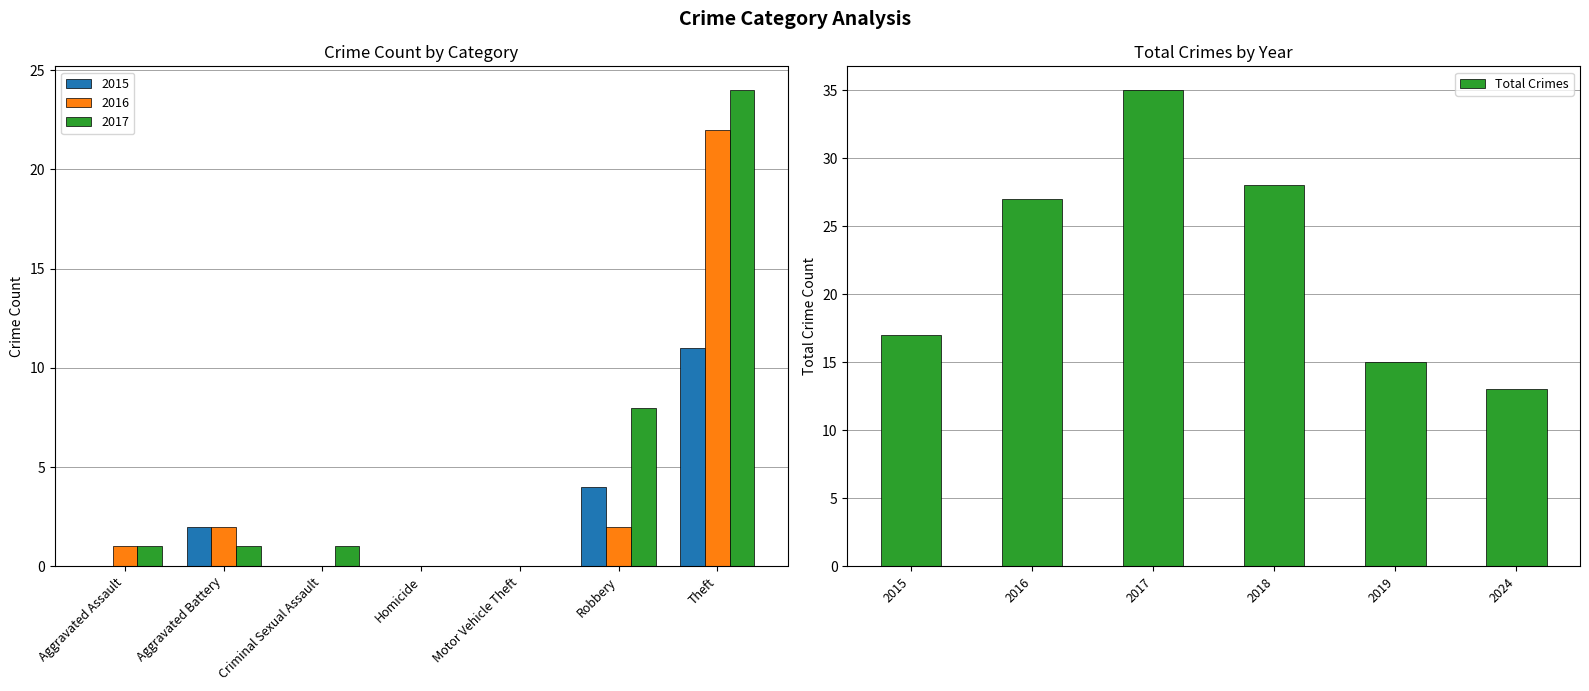

How many data points does each series have?

6